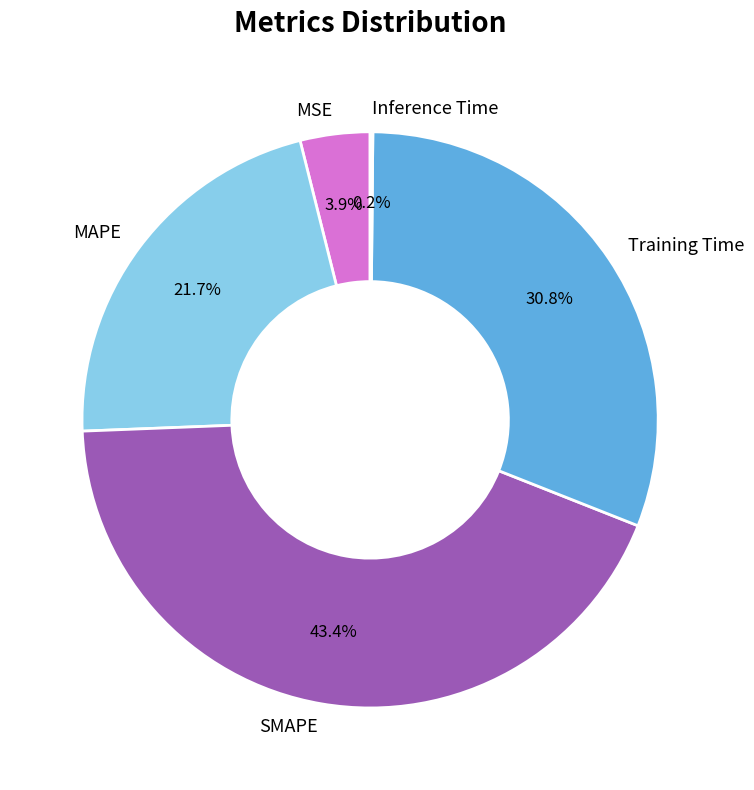

Does SMAPE account for over 50% of the chart?

No